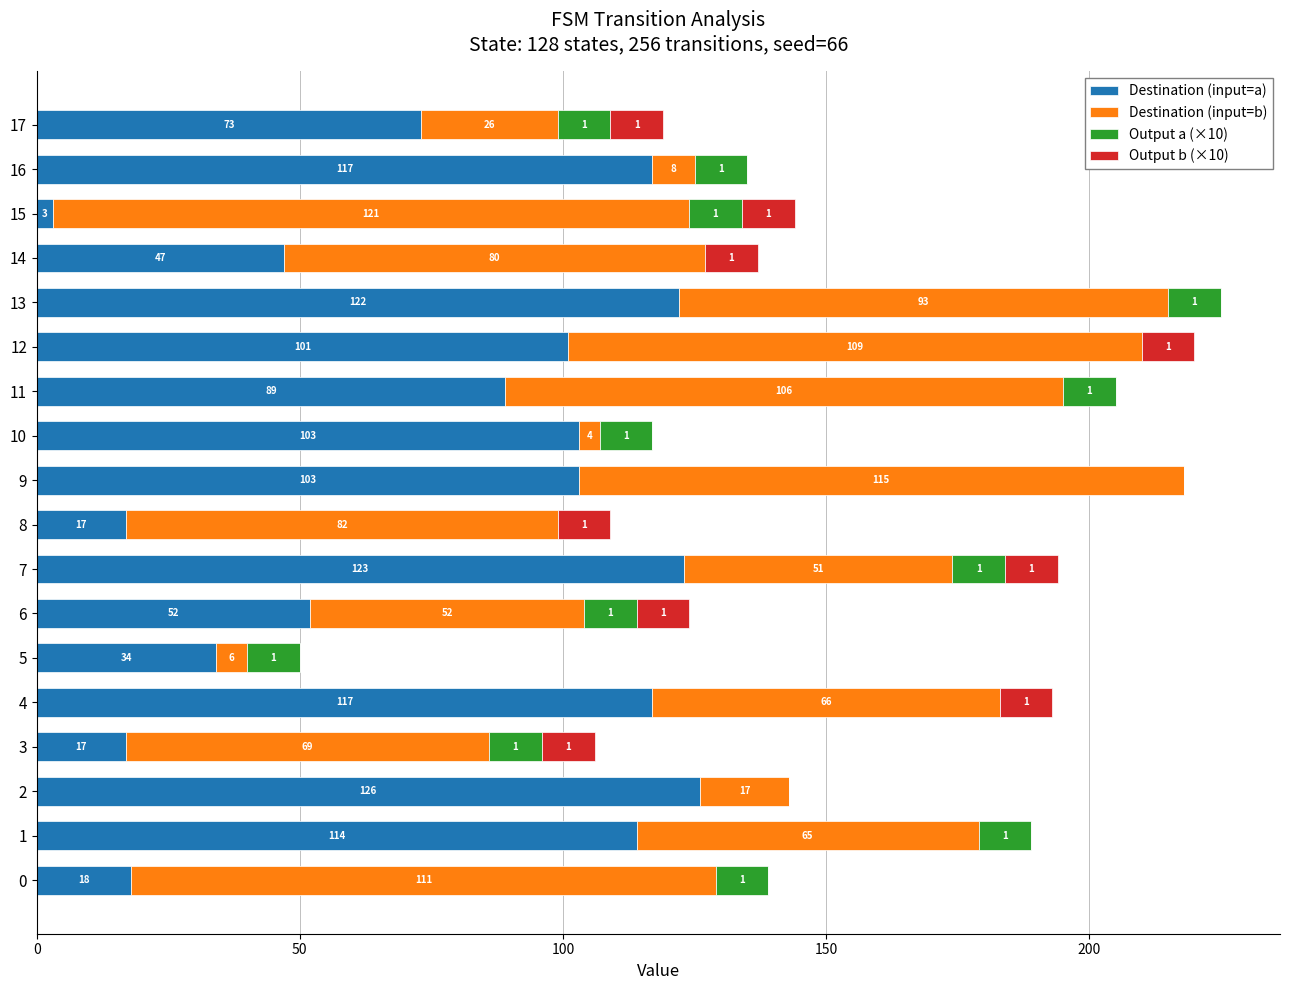

At which category is the sum across all series the highest?

13